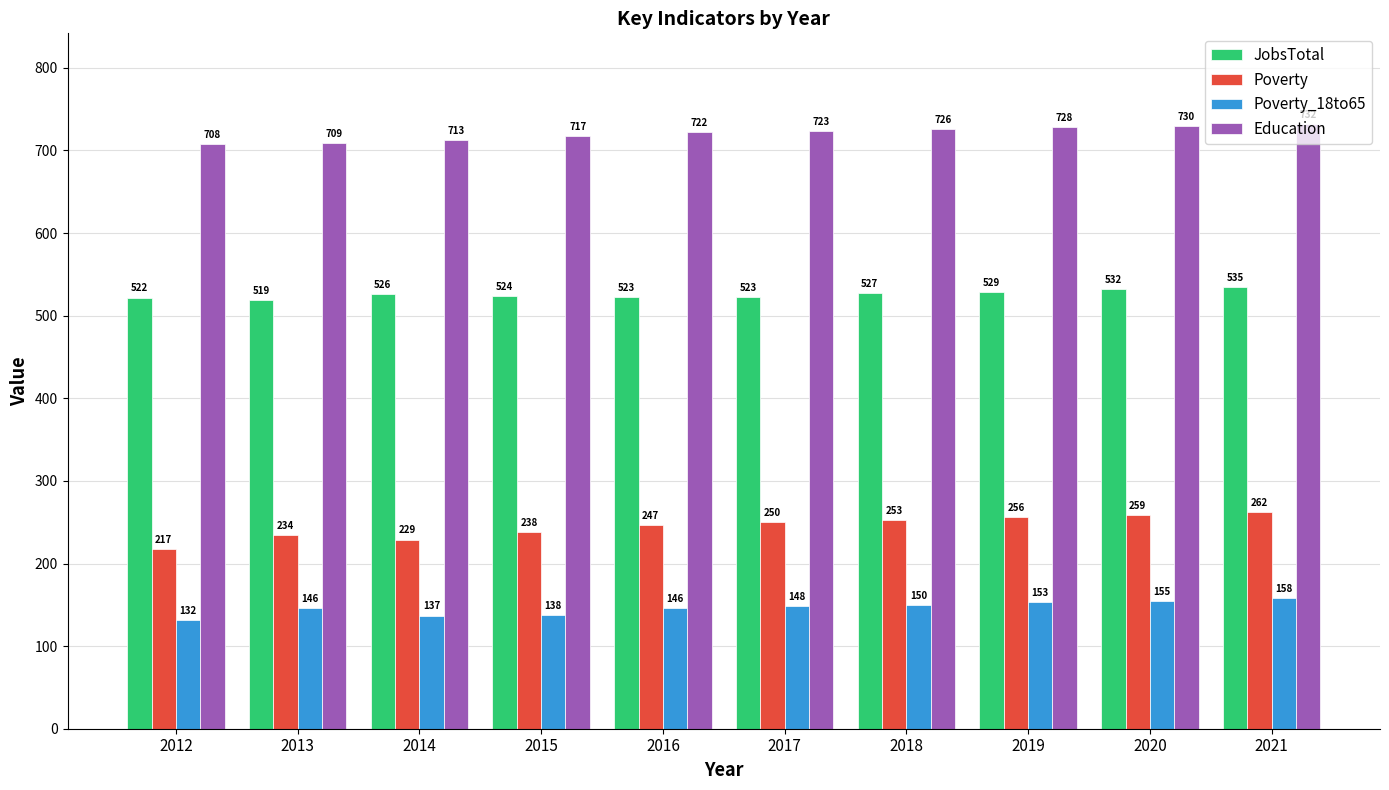

What is the difference between the JobsTotal values at 2020 and 2012?

10